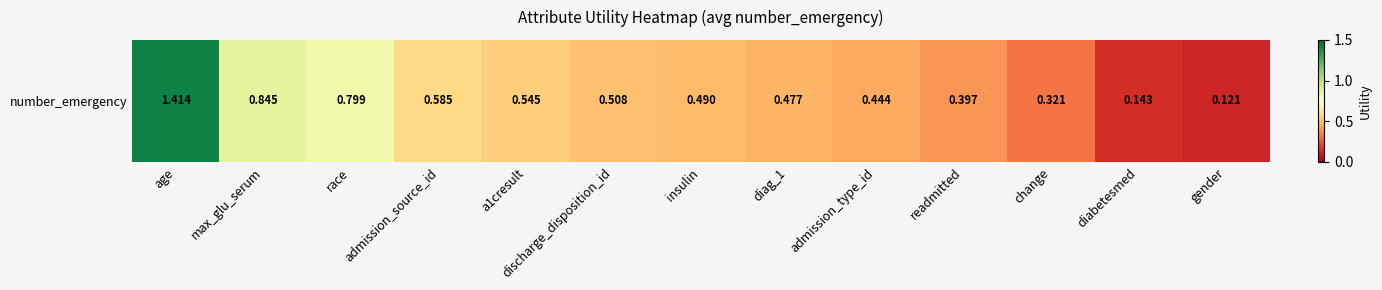

Is it true that the value at gender is 0.1?

True